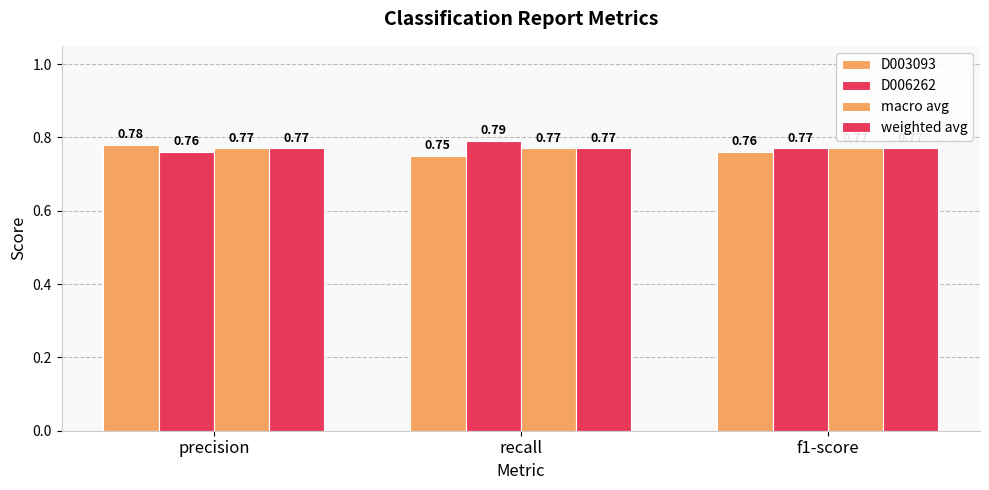

How many groups of bars are there?

3